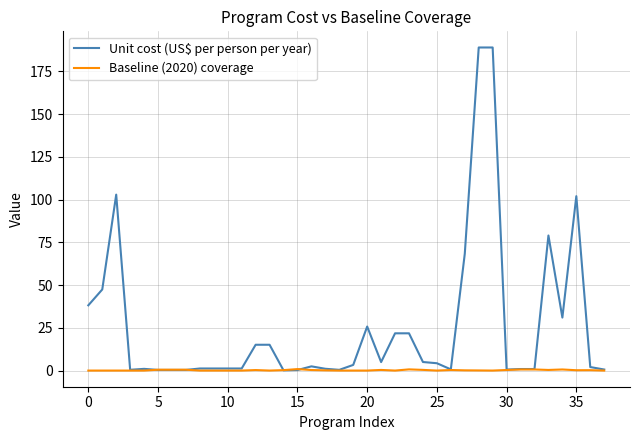

Which series has the widest spread of values?

Unit cost (US$ per person per year)